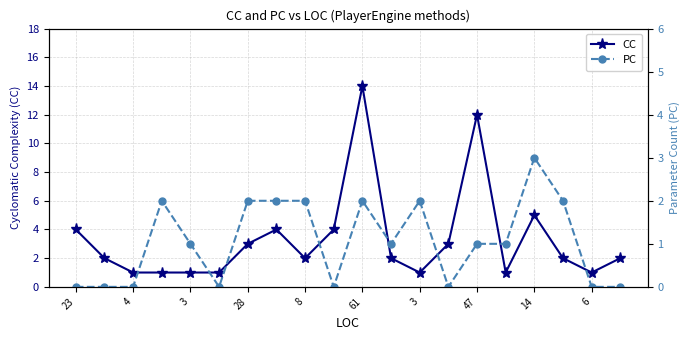

After their last crossing, which series has the higher values: CC or PC?

CC